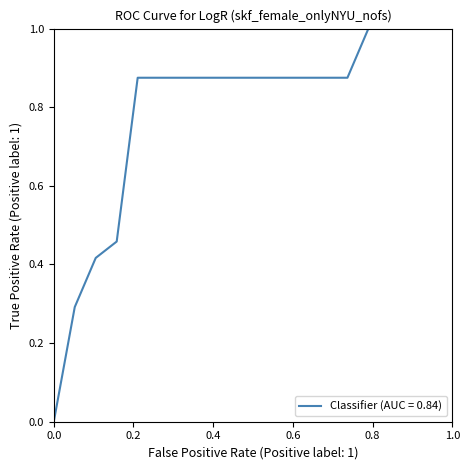

What is the difference between the maximum and minimum values?

1.0